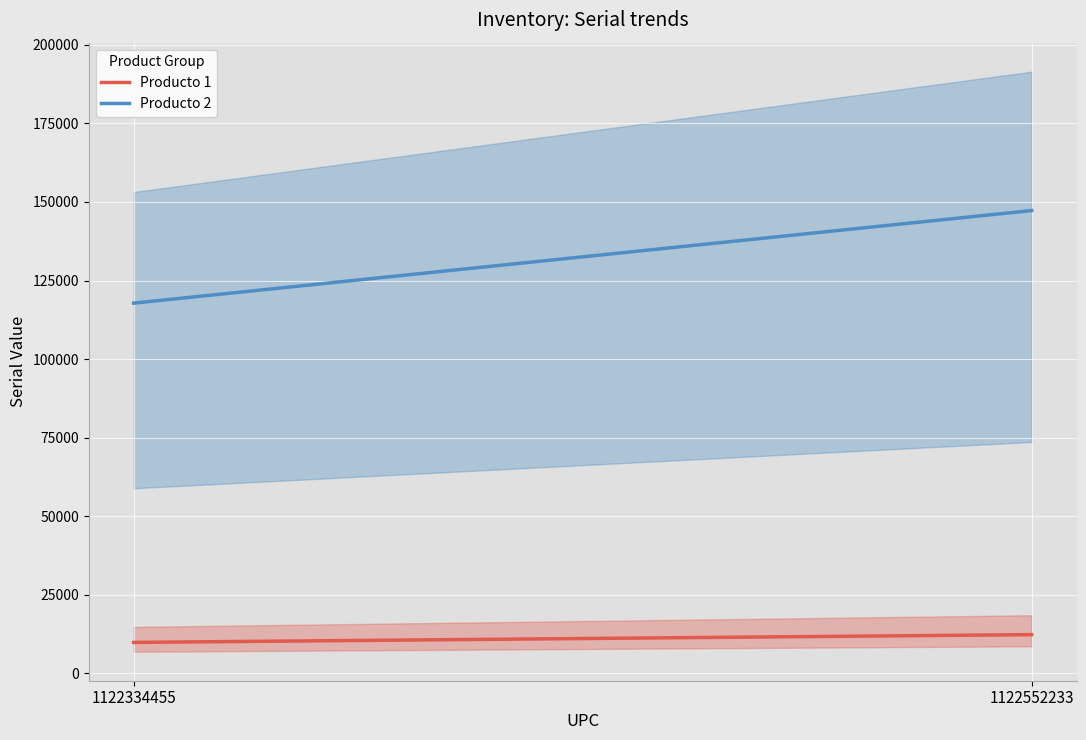

What is the highest value of the Producto 1 series?

12345.0